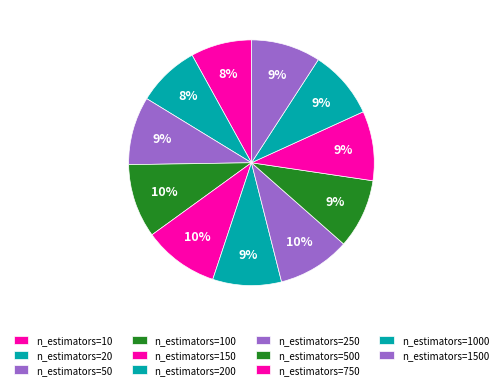

How many slices are in this pie chart?

11